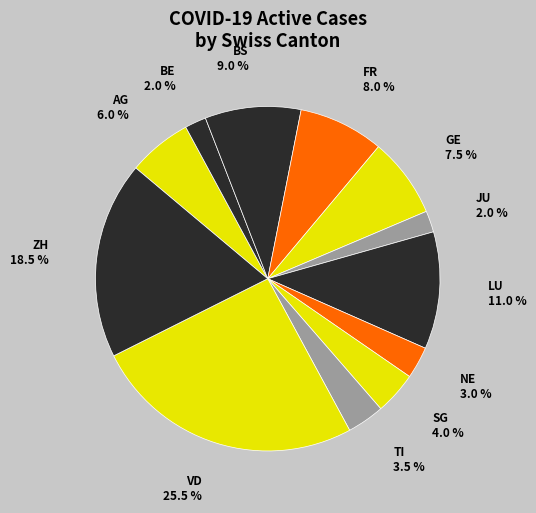

Which has a higher value, AG or LU?

LU